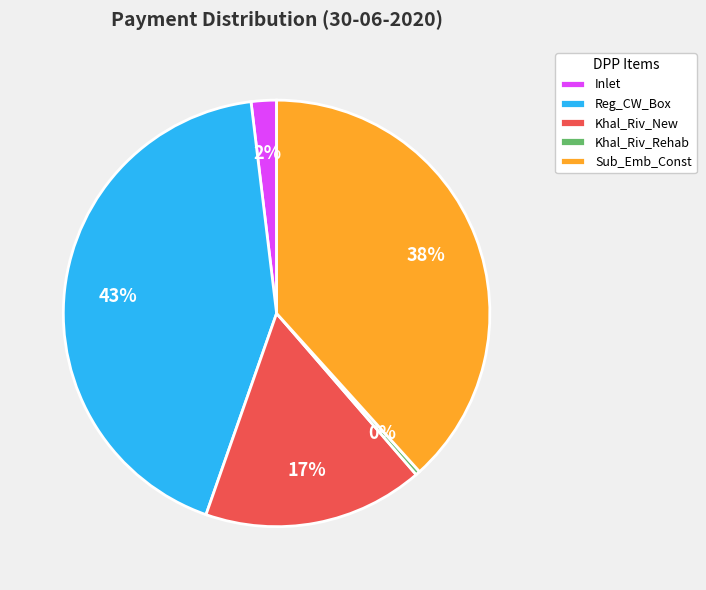

True or false: Khal_Riv_New accounts for 17% of the total.

True